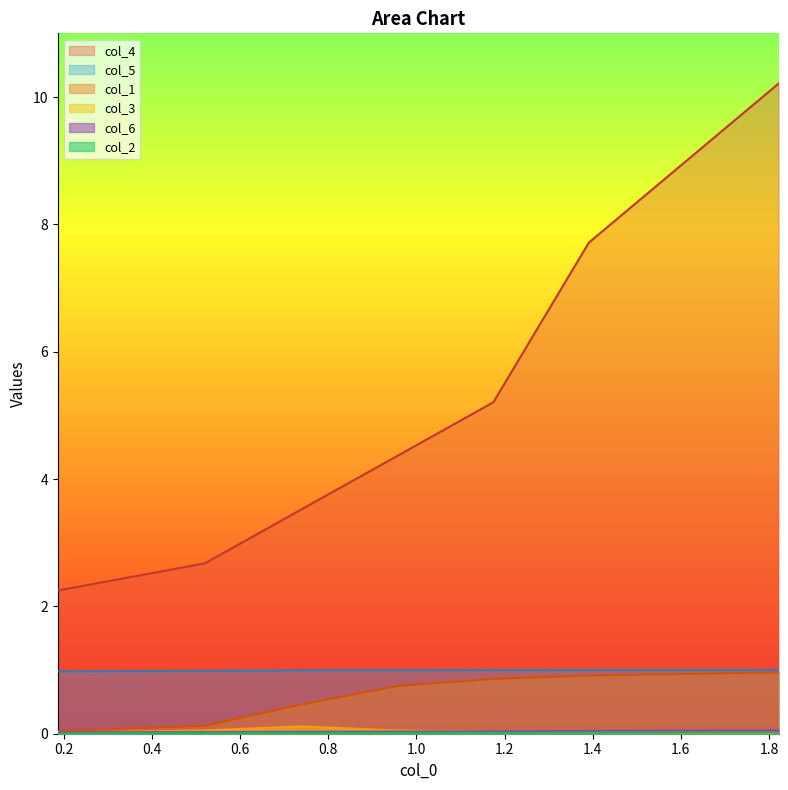

Does the chart have visible grid lines?

No